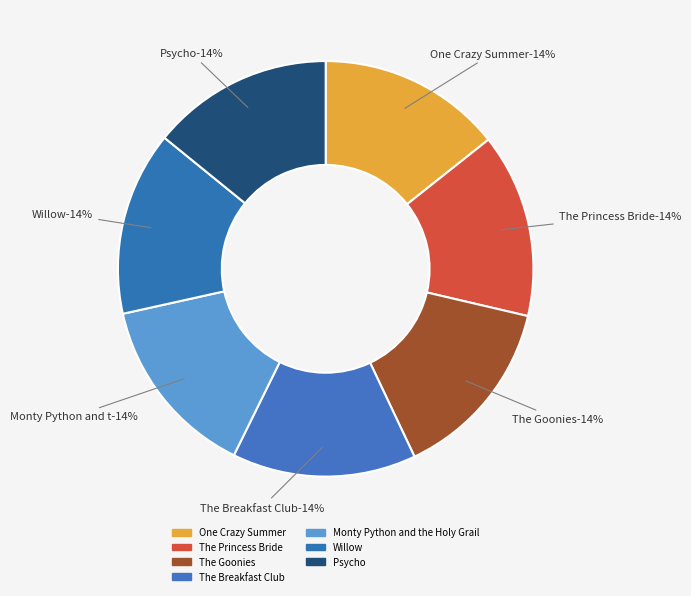

To the nearest percent, what portion does The Goonies represent?

14%